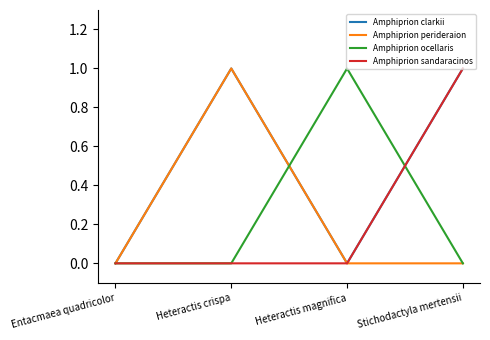

Does the chart have visible grid lines?

No